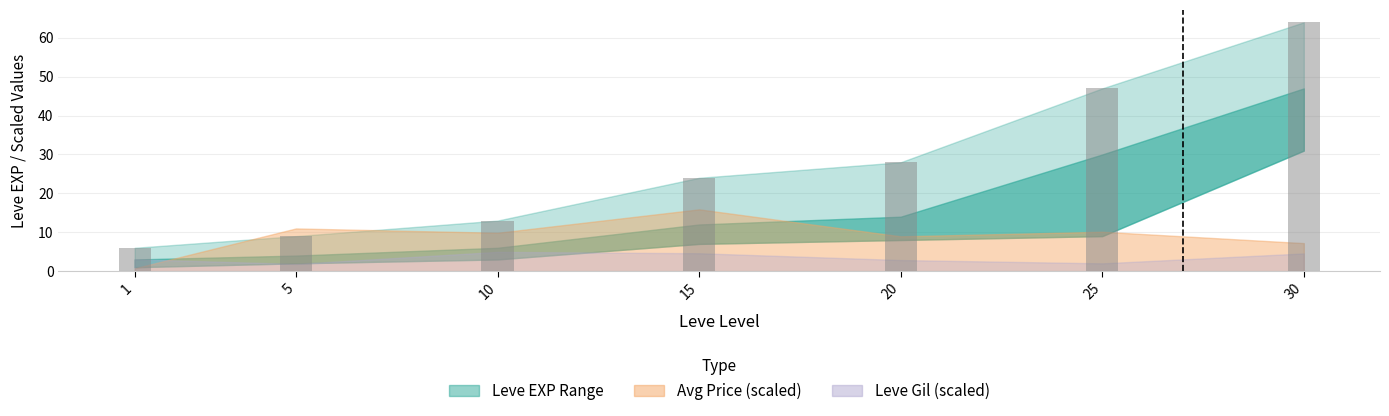

How many categories are shown in the chart?

7